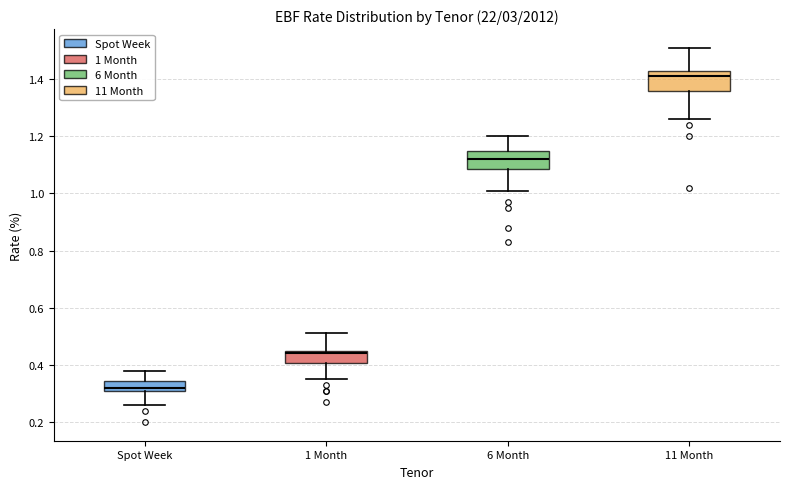

Reading left to right, read every box against the y-axis: the position of its median line, the range the box covers, and the ends of its whiskers. The values are not printed on the chart, so give them approximately, as read against the axis.

Spot Week: median 0.32, box 0.30 to 0.34, whiskers 0.26 to 0.38
1 Month: median 0.44, box 0.40 to 0.46, whiskers 0.36 to 0.52
6 Month: median 1.12, box 1.08 to 1.16, whiskers 1.02 to 1.20
11 Month: median 1.42, box 1.36 to 1.44, whiskers 1.26 to 1.52